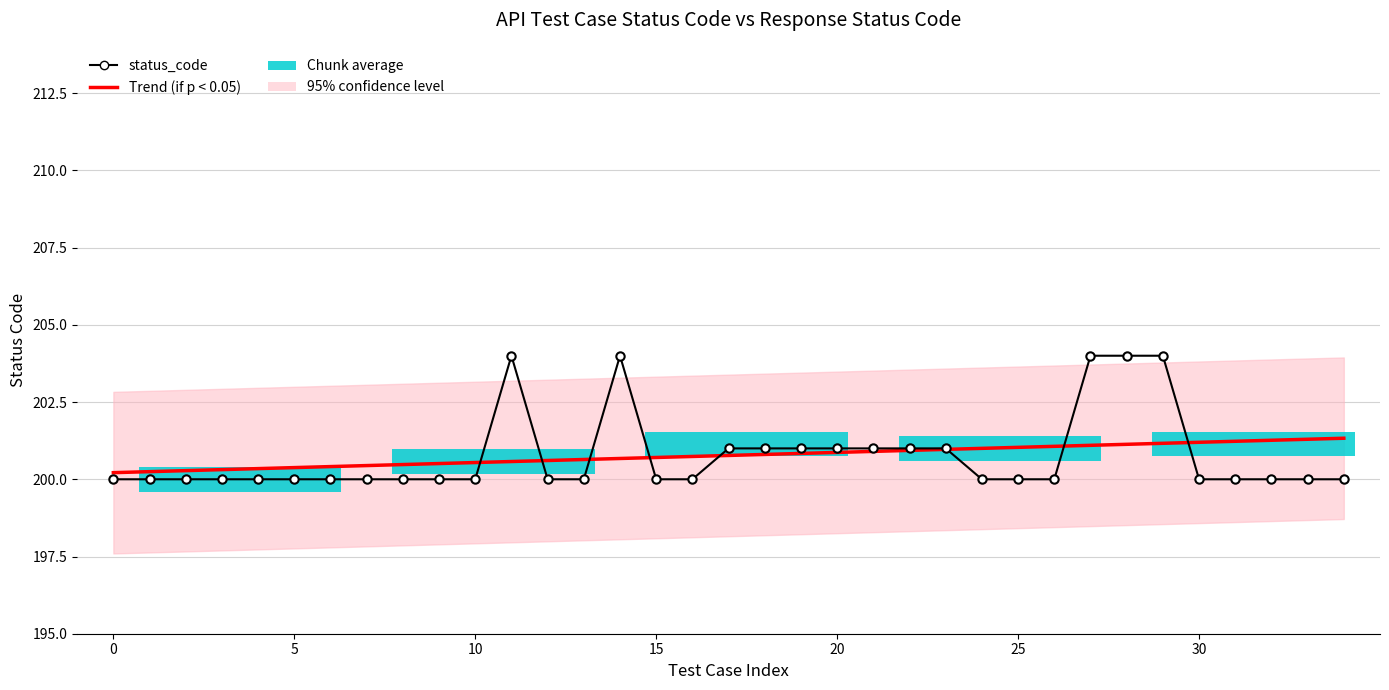

After their last crossing, which series has the higher values: Trend (if p < 0.05) or status_code?

Trend (if p < 0.05)